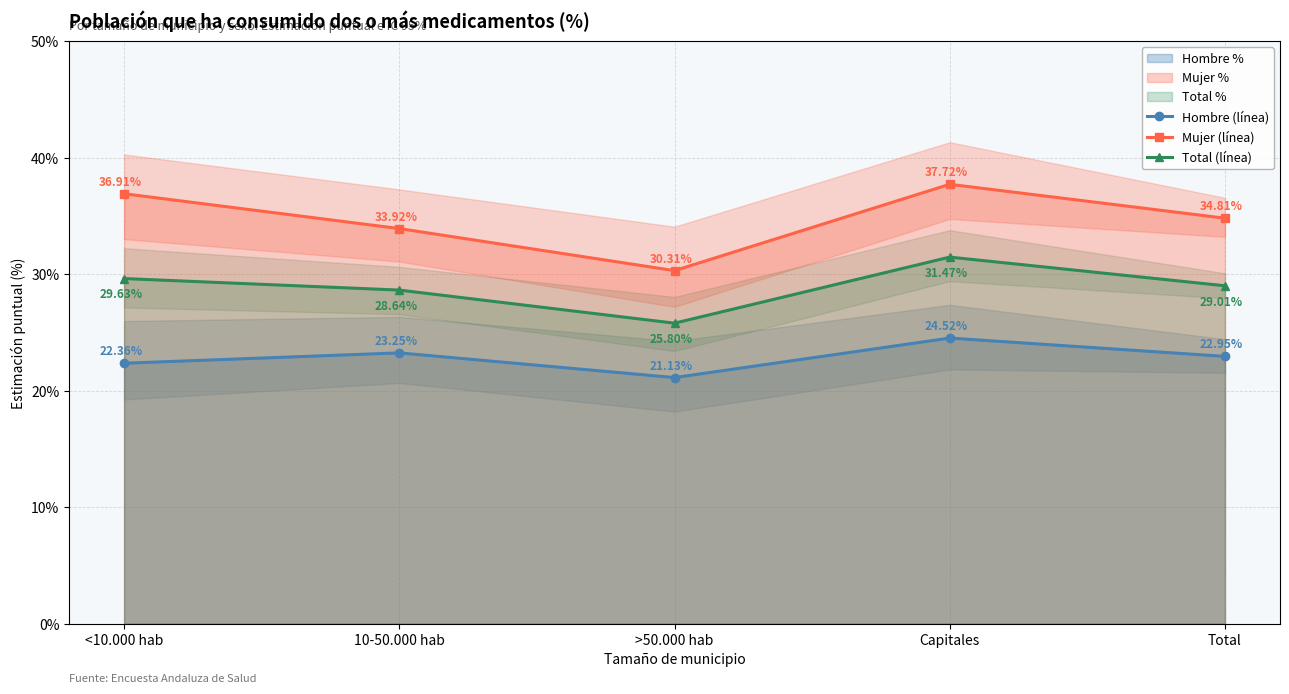

At which category does the chart reach its minimum across all series?

>50.000 hab